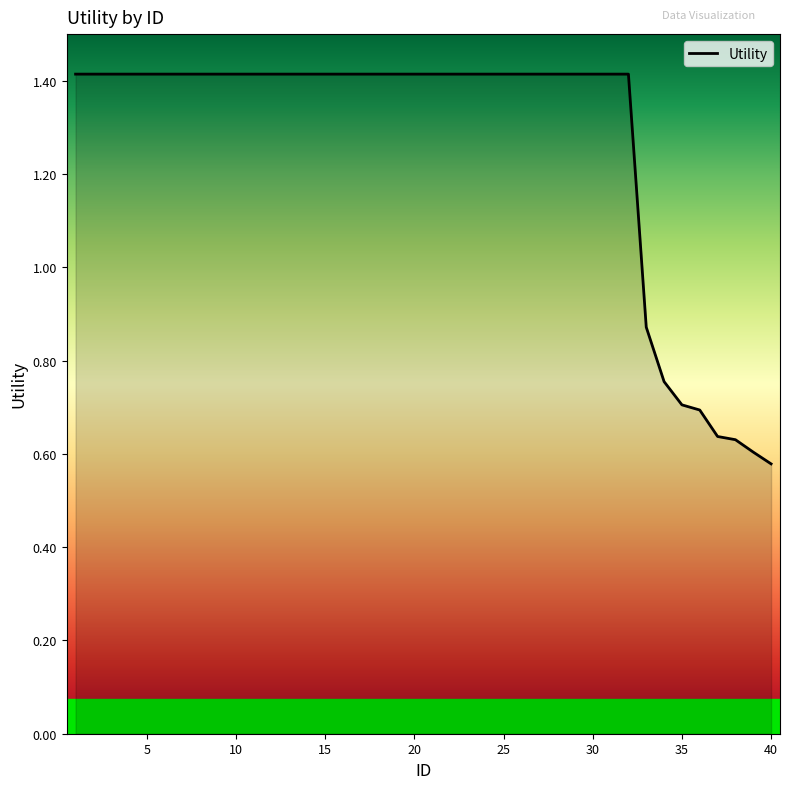

How many lines are shown in the chart?

1